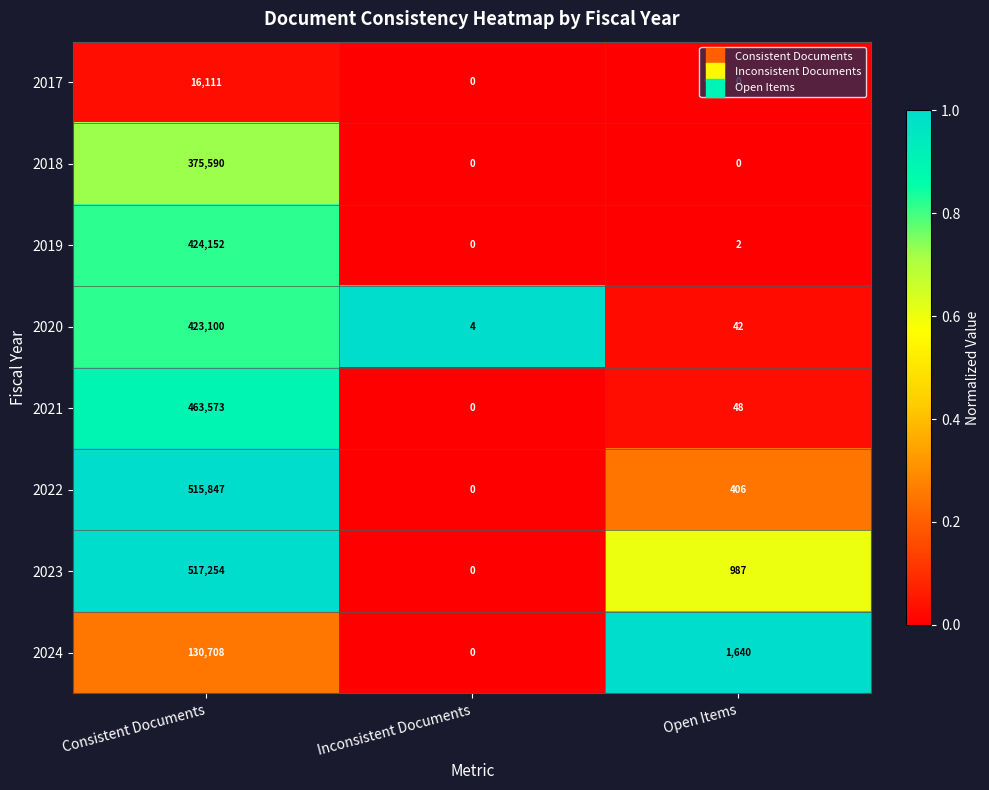

Which series has the largest total across all categories?

2023